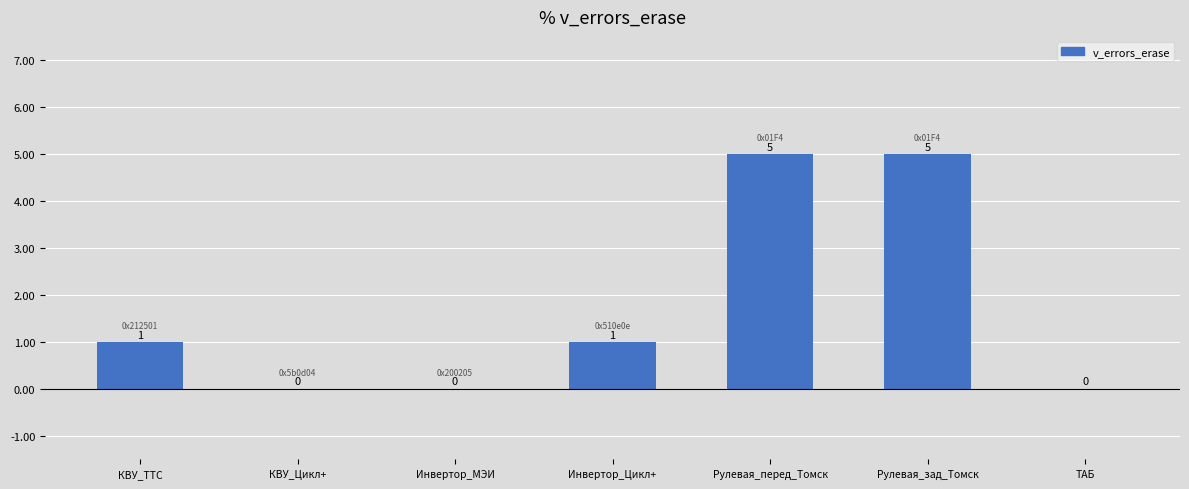

The value at ТАБ is 3. True or false?

False